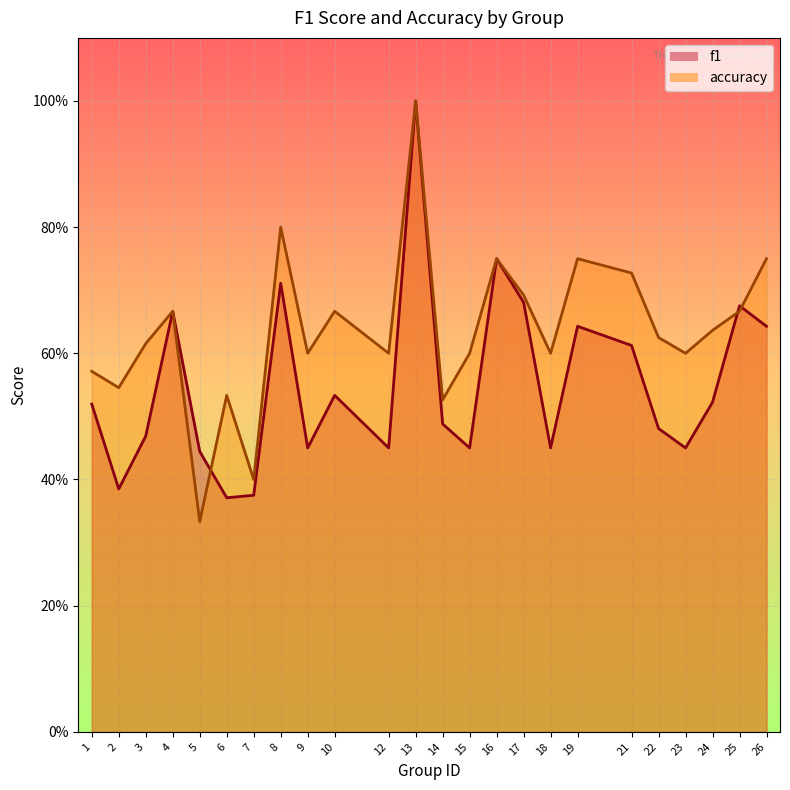

Reading left to right, list all the values displayed in this chart.

f1: 1=0.5	2=0.4	3=0.5	4=0.7	5=0.4	6=0.4	7=0.4	8=0.7	9=0.5	10=0.5	12=0.5	13=1.0	14=0.5	15=0.5	16=0.8	17=0.7	18=0.5	19=0.6	21=0.6	22=0.5	23=0.5	24=0.5	25=0.7	26=0.6
accuracy: 1=0.6	2=0.5	3=0.6	4=0.7	5=0.3	6=0.5	7=0.4	8=0.8	9=0.6	10=0.7	12=0.6	13=1.0	14=0.5	15=0.6	16=0.8	17=0.7	18=0.6	19=0.8	21=0.7	22=0.6	23=0.6	24=0.6	25=0.7	26=0.8